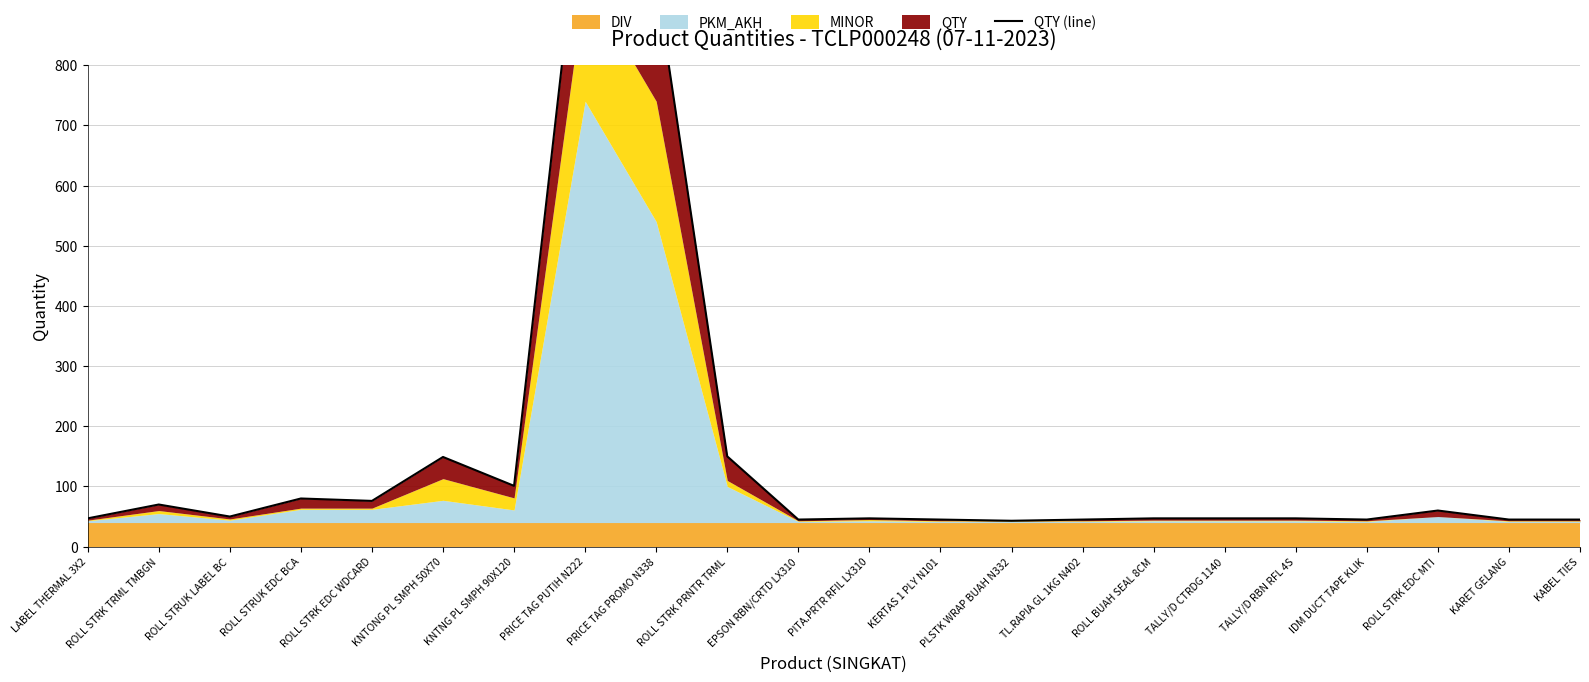

List the labels in order of value, largest first.

PRICE TAG PUTIH N222, PRICE TAG PROMO N338, ROLL STRK PRNTR TRML, KNTONG PL SMPH 50X70, KNTNG PL SMPH 90X120, ROLL STRUK EDC BCA, ROLL STRK EDC WDCARD, ROLL STRK TRML TMBGN, ROLL STRK EDC MTI, ROLL STRUK LABEL BC, LABEL THERMAL 3X2, PITA.PRTR RFIL LX310, ROLL BUAH SEAL 8CM, TALLY/D CTRDG 1140, TALLY/D RBN RFL 4S, EPSON RBN/CRTD LX310, KERTAS 1 PLY N101, TL.RAPIA GL 1KG N402, IDM DUCT TAPE KLIK, KARET GELANG, KABEL TIES, PLSTK WRAP BUAH N332